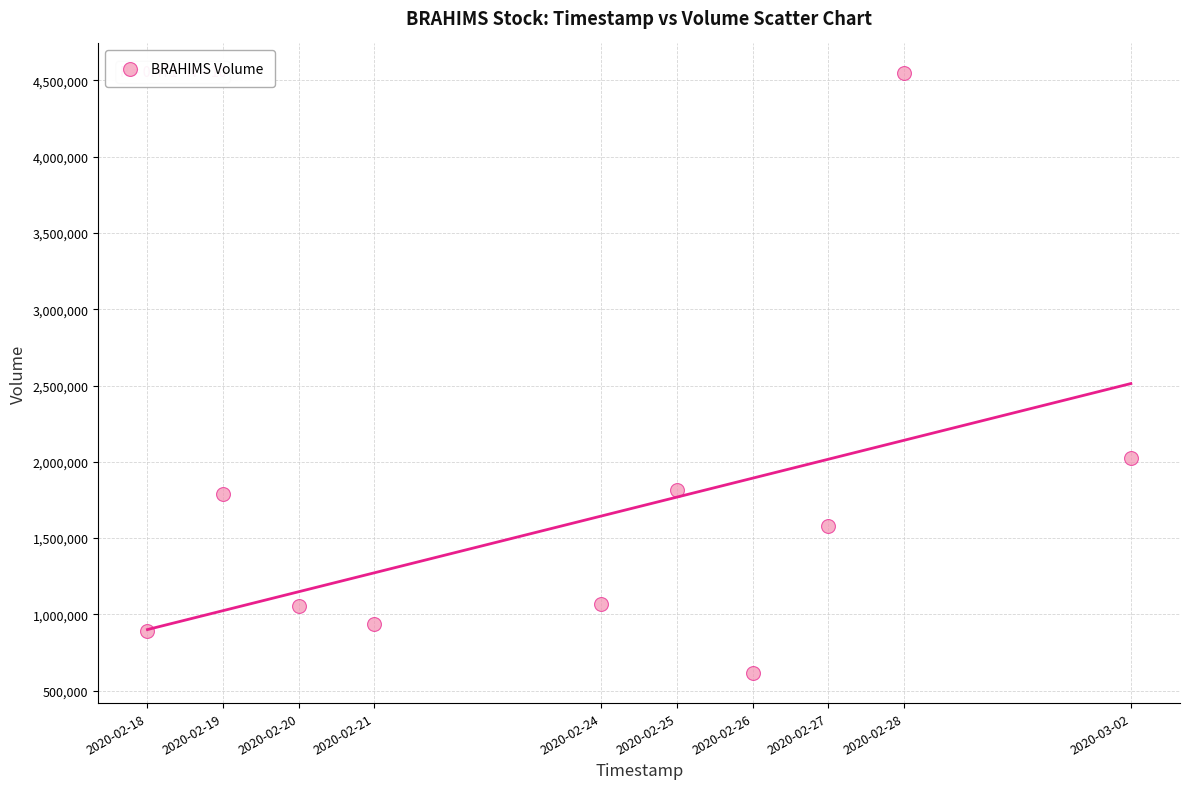

What Y value in the scatter plot is closest to 2580450?

2024800